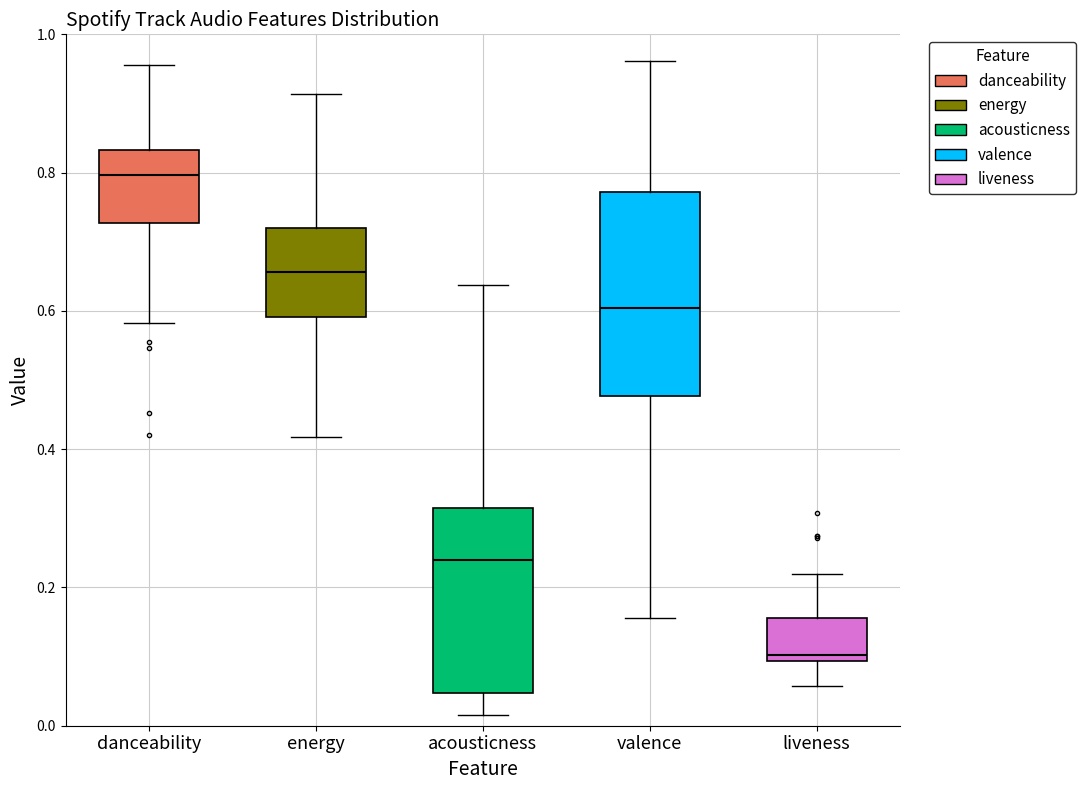

Which box is the tallest, from its lower edge to its upper edge?

valence